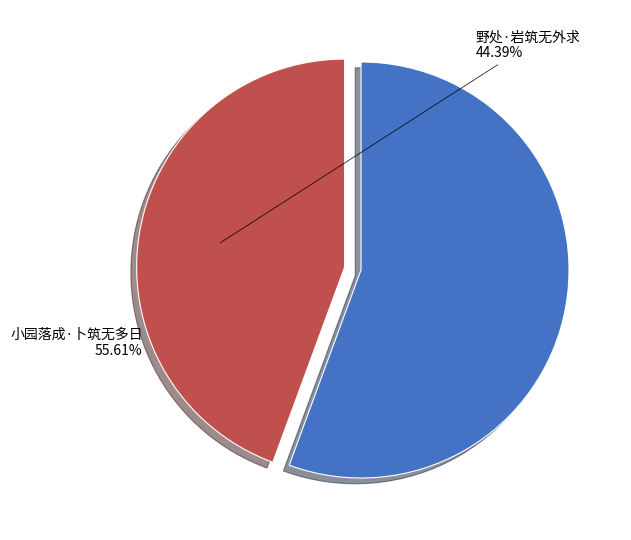

Combined, do 小园落成·卜筑无多日 and 野处·岩筑无外求 account for over 50%?

Yes